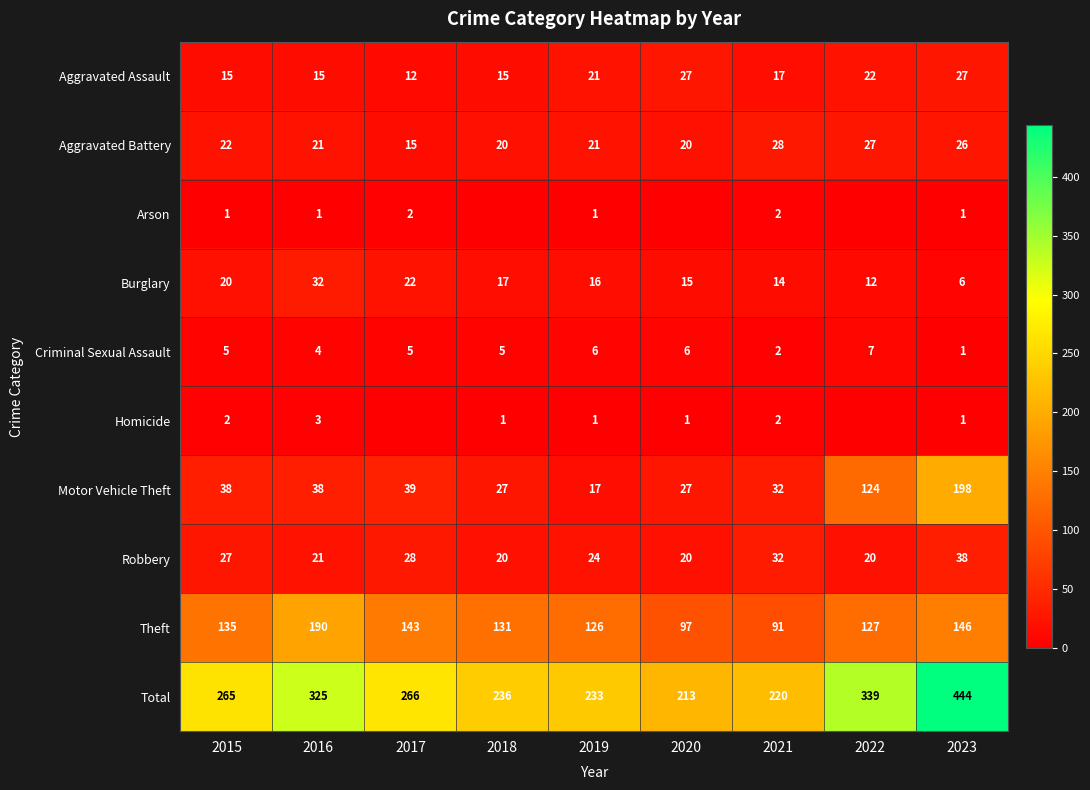

What is the spread (max minus min) of values at 2021?

218